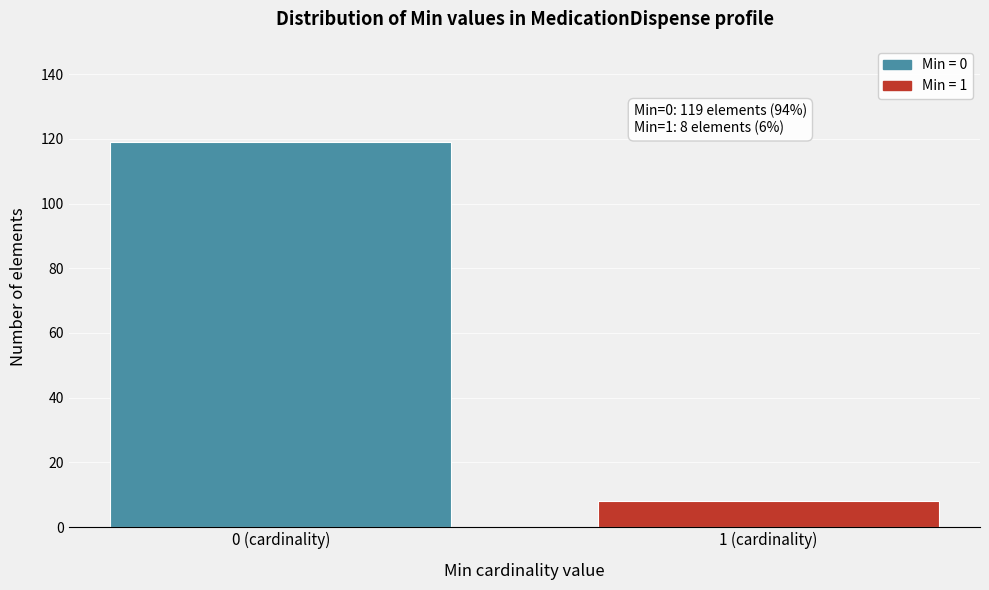

Reading left to right, what are all the values shown in this chart?

119	8